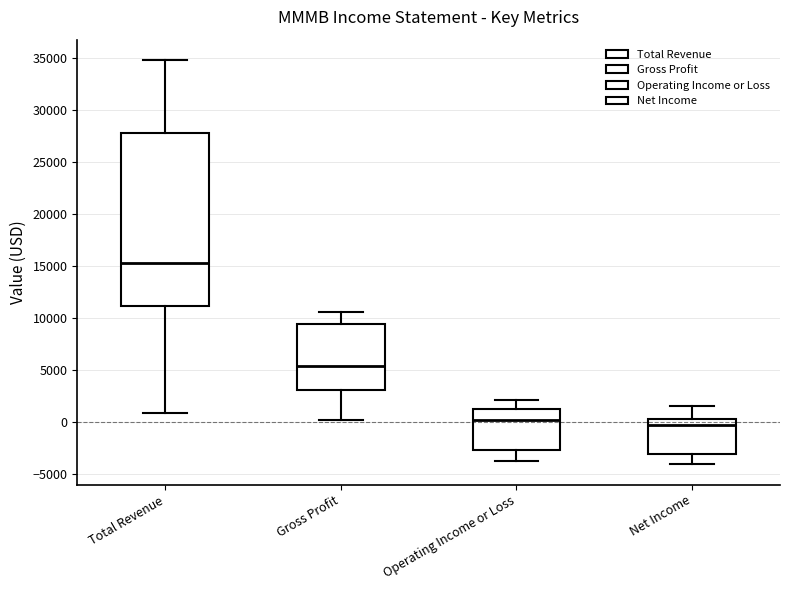

Which box has the highest median line?

Total Revenue